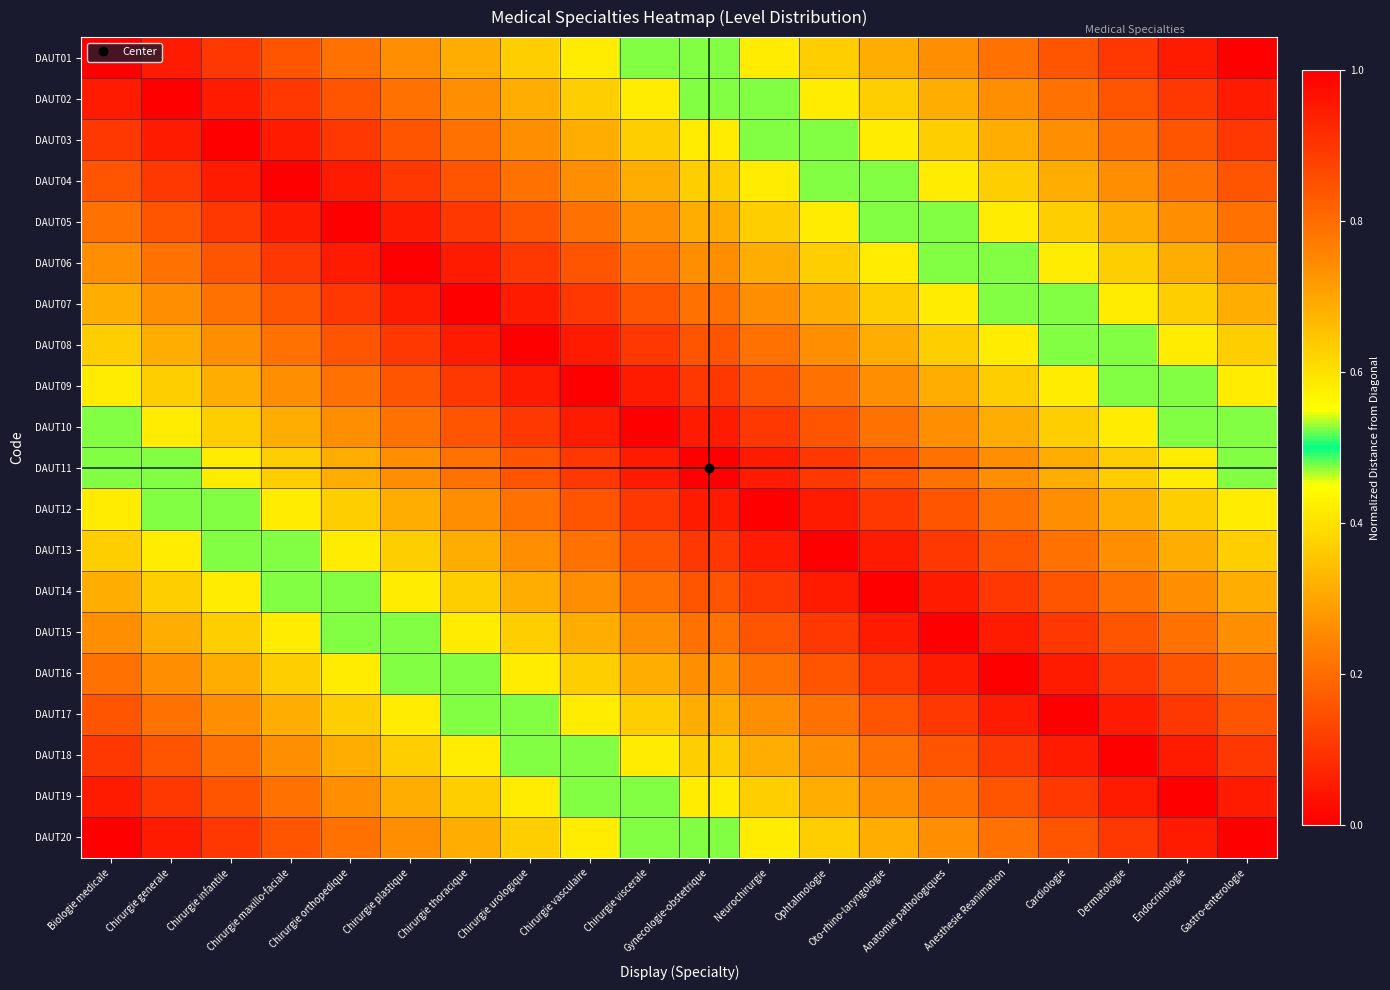

Which label corresponds to the largest value in the chart?

Gastro-enterologie